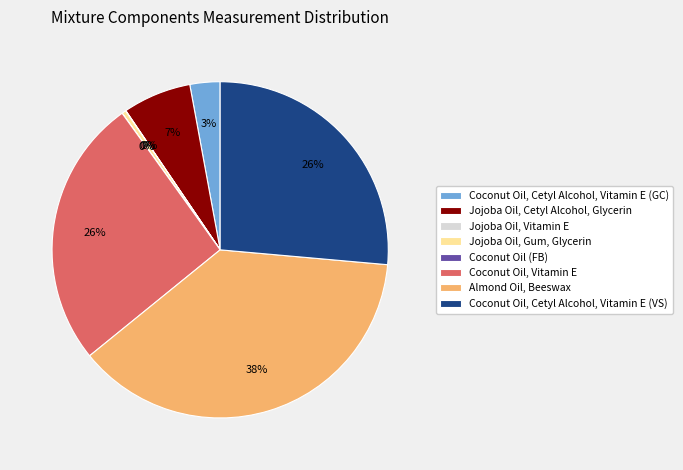

Between Jojoba Oil, Cetyl Alcohol, Glycerin and Jojoba Oil, Gum, Glycerin, which is larger?

Jojoba Oil, Cetyl Alcohol, Glycerin